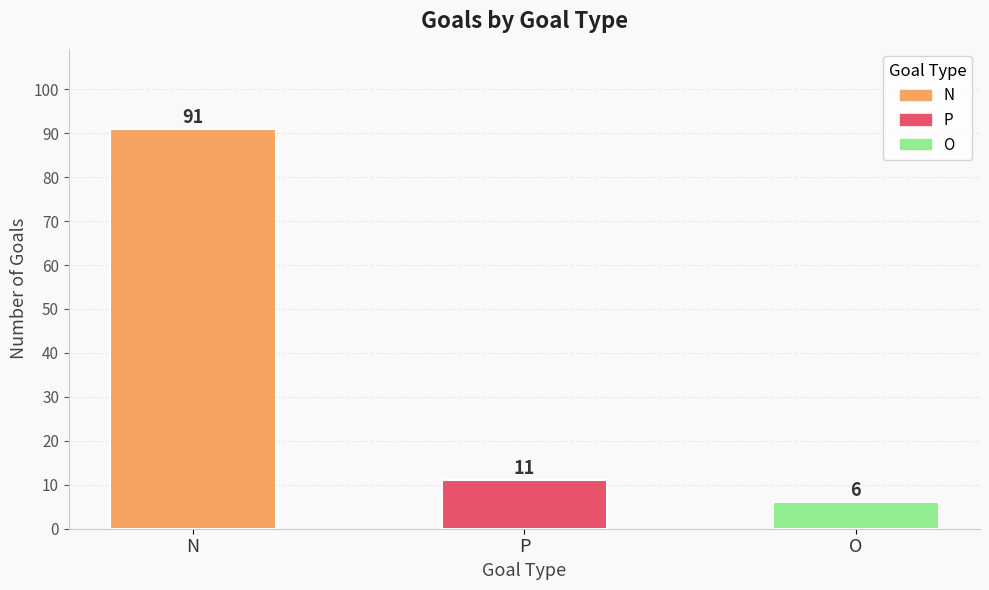

List the labels in order of value, largest first.

N, P, O